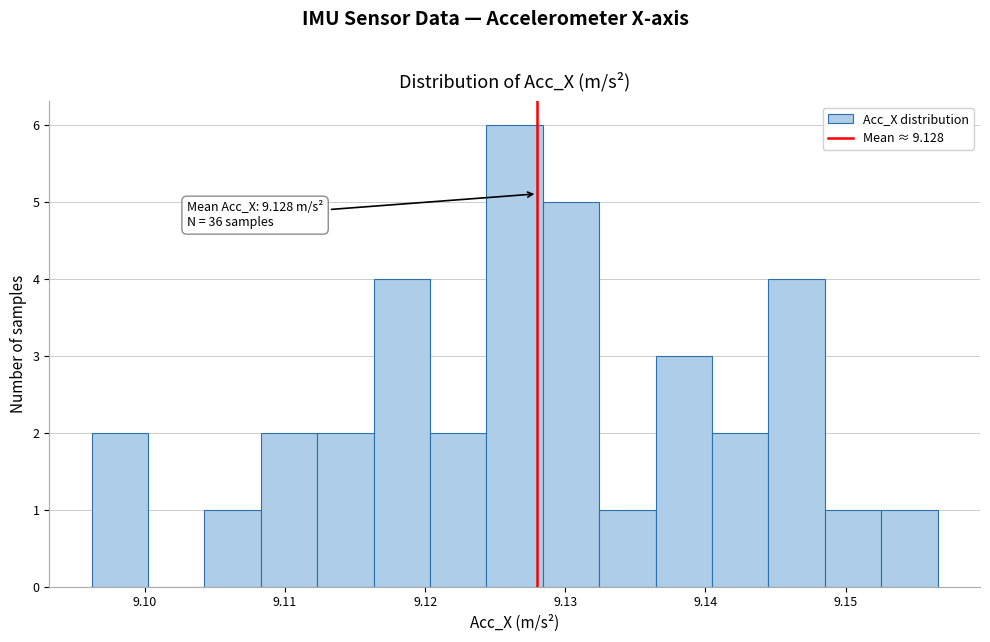

Which range on the x-axis has the tallest bar?

9.124 to 9.128